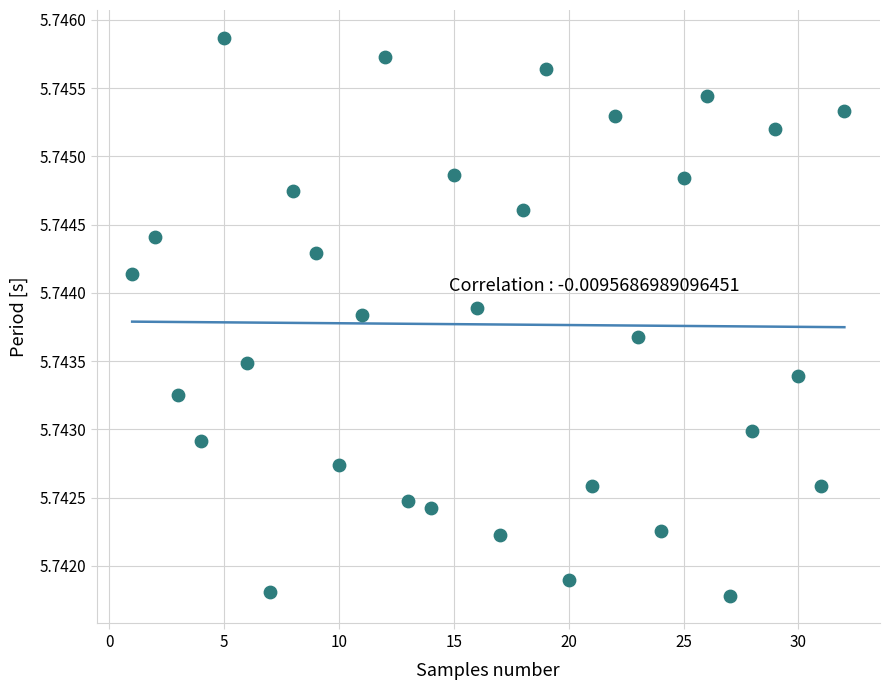

What is the range of X values (max minus min)?

31.0